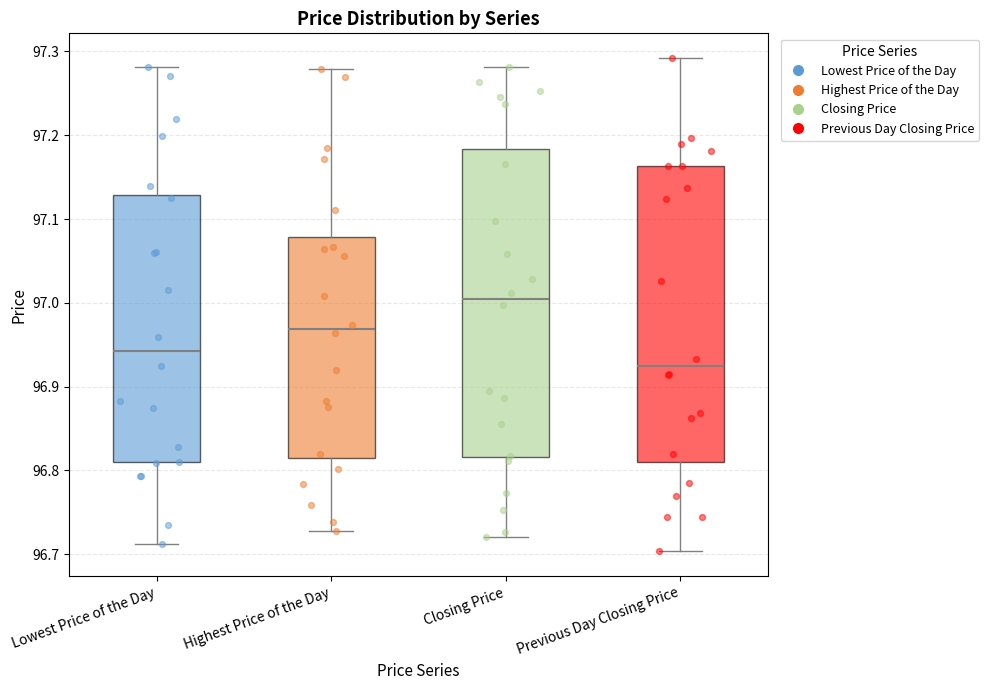

Reading left to right, read every box against the y-axis: the position of its median line, the range the box covers, and the ends of its whiskers. The values are not printed on the chart, so give them approximately, as read against the axis.

Lowest Price of the Day: median 96.94, box 96.81 to 97.13, whiskers 96.71 to 97.28
Highest Price of the Day: median 96.97, box 96.82 to 97.08, whiskers 96.73 to 97.28
Closing Price: median 97.00, box 96.82 to 97.18, whiskers 96.72 to 97.28
Previous Day Closing Price: median 96.92, box 96.81 to 97.16, whiskers 96.70 to 97.29